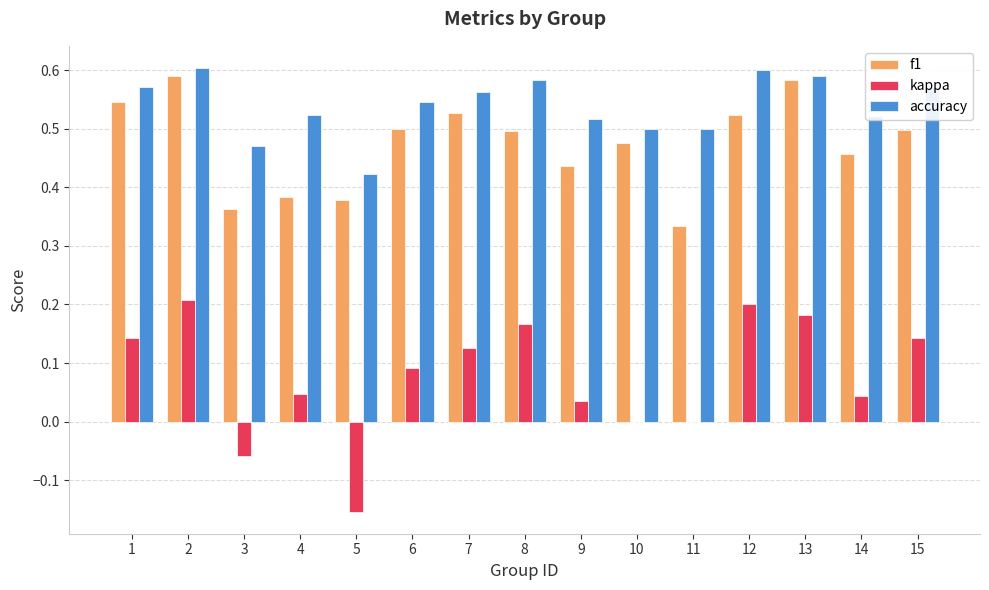

The kappa series shows 0.0 at 14. True or false?

True